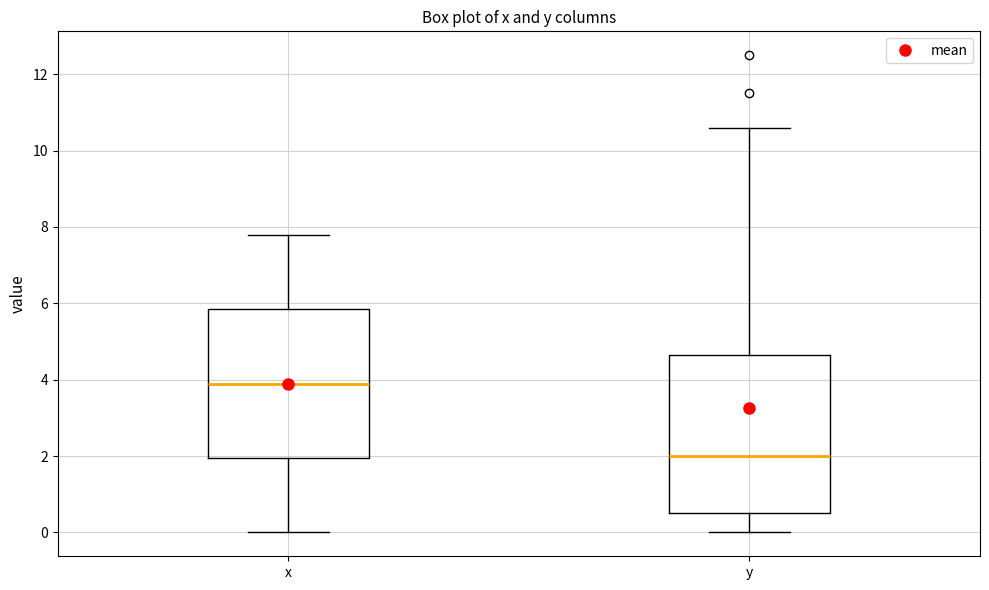

Where is the upper edge of the box for x on the y-axis? The values are not printed on the chart, so give them approximately, as read against the axis.

5.8